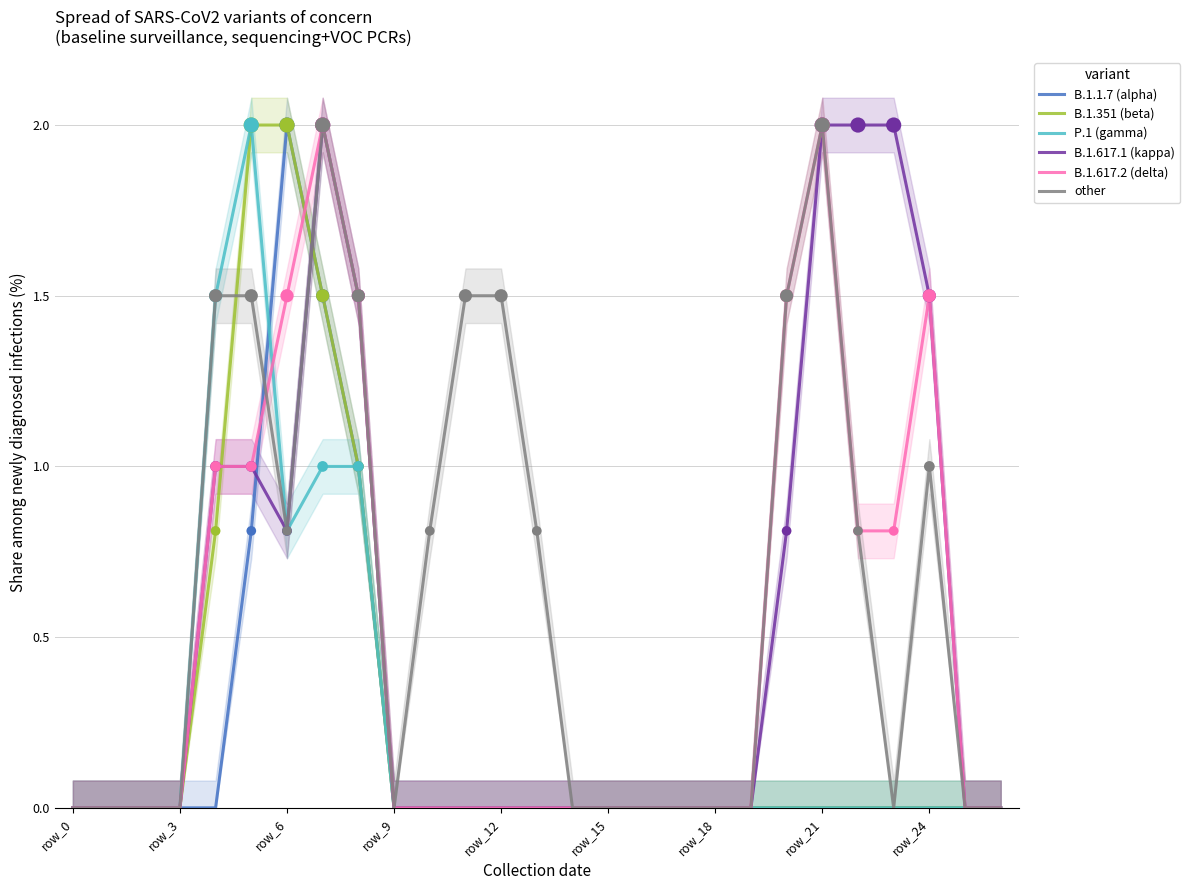

Is the value of B.1.1.7 (alpha) at 23 greater than the value of B.1.617.1 (kappa) at 19?

No